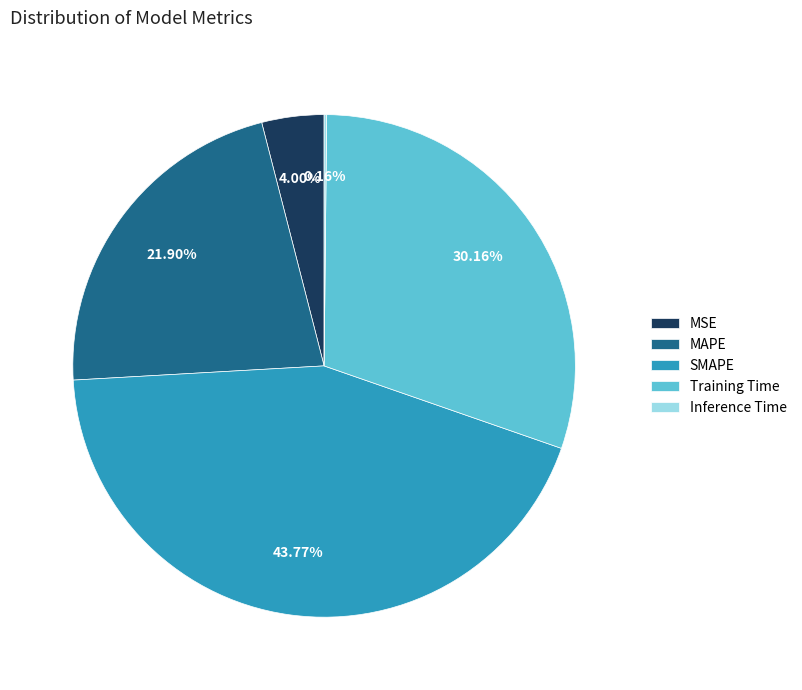

Which slice is the largest?

SMAPE